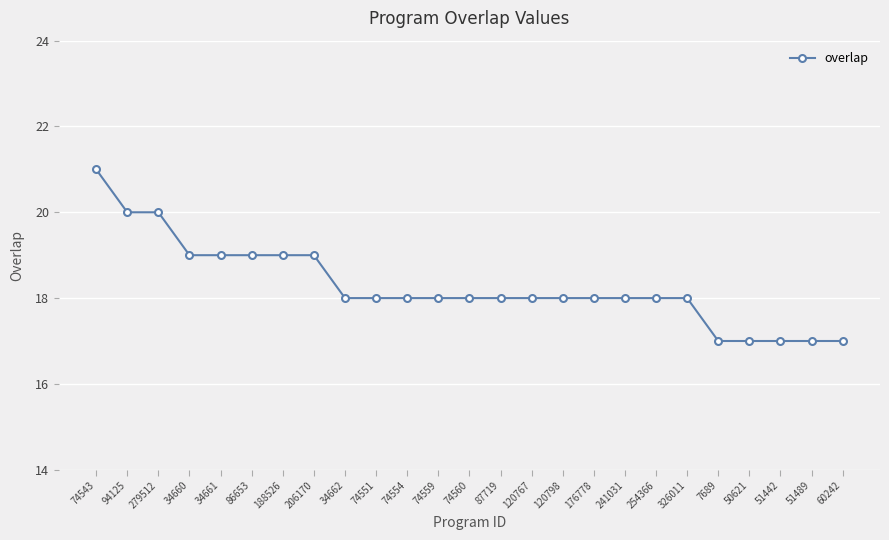

What is the change in value from 94125 to 74551?

-2